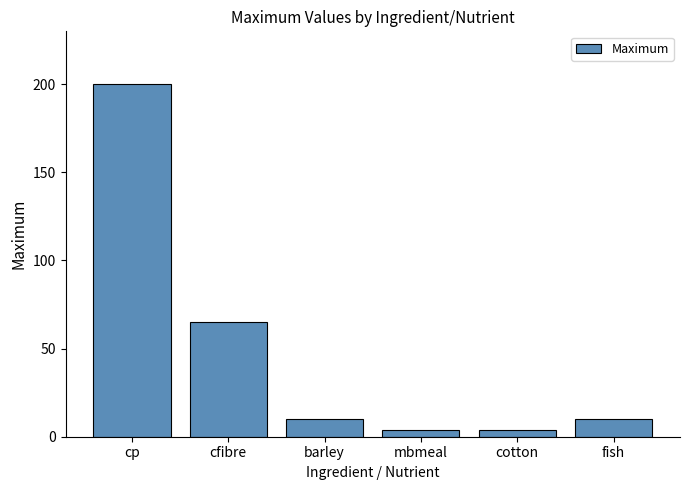

Count the number of data series in this chart.

1